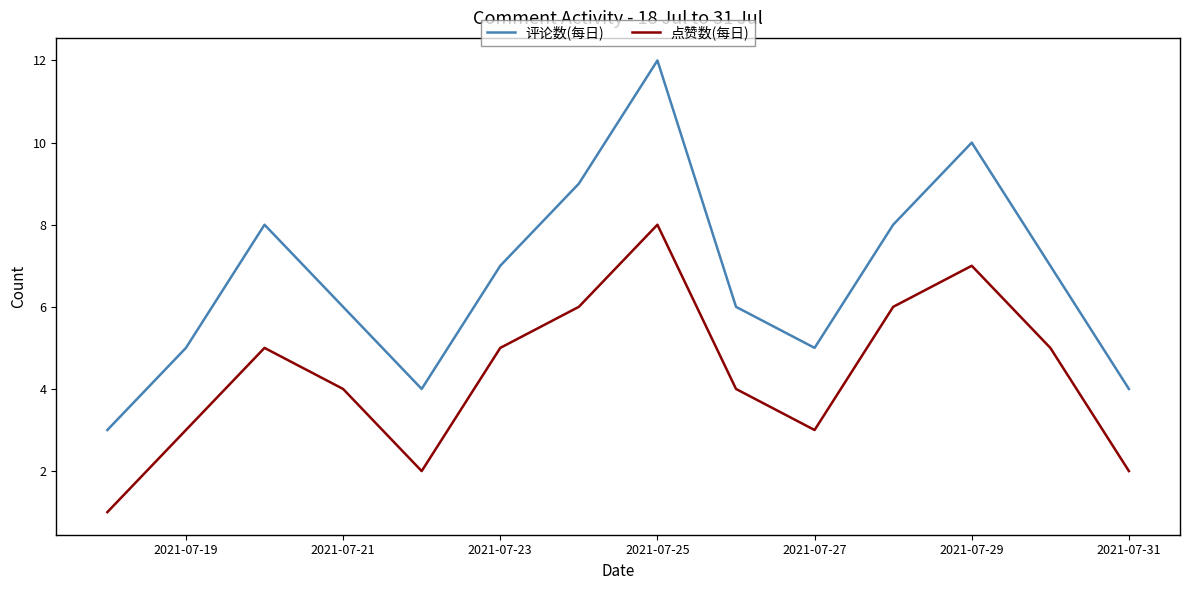

Which series has the widest spread of values?

评论数(每日)